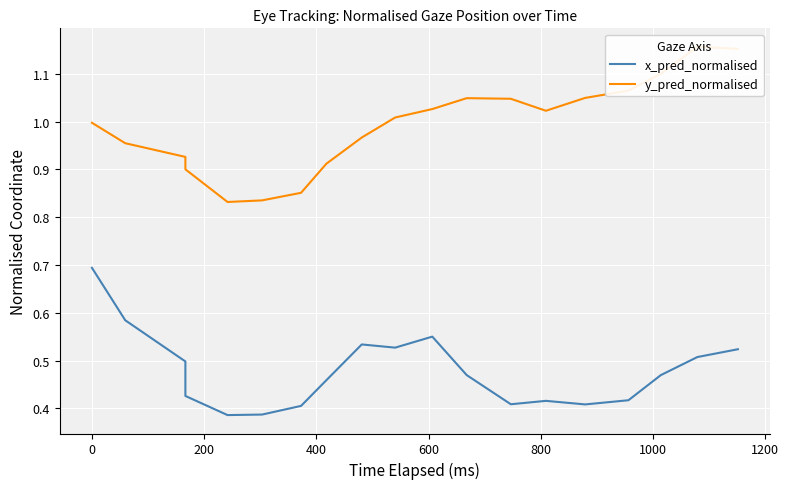

Reading right to left, what are all the values shown in this chart?

x_pred_normalised: 0.5	0.5	0.5	0.4	0.4	0.4	0.4	0.5	0.5	0.5	0.5	0.5	0.4	0.4	0.4	0.4	0.5	0.6	0.7
y_pred_normalised: 1.2	1.2	1.1	1.1	1.0	1.0	1.0	1.0	1.0	1.0	1.0	0.9	0.9	0.8	0.8	0.9	0.9	1.0	1.0